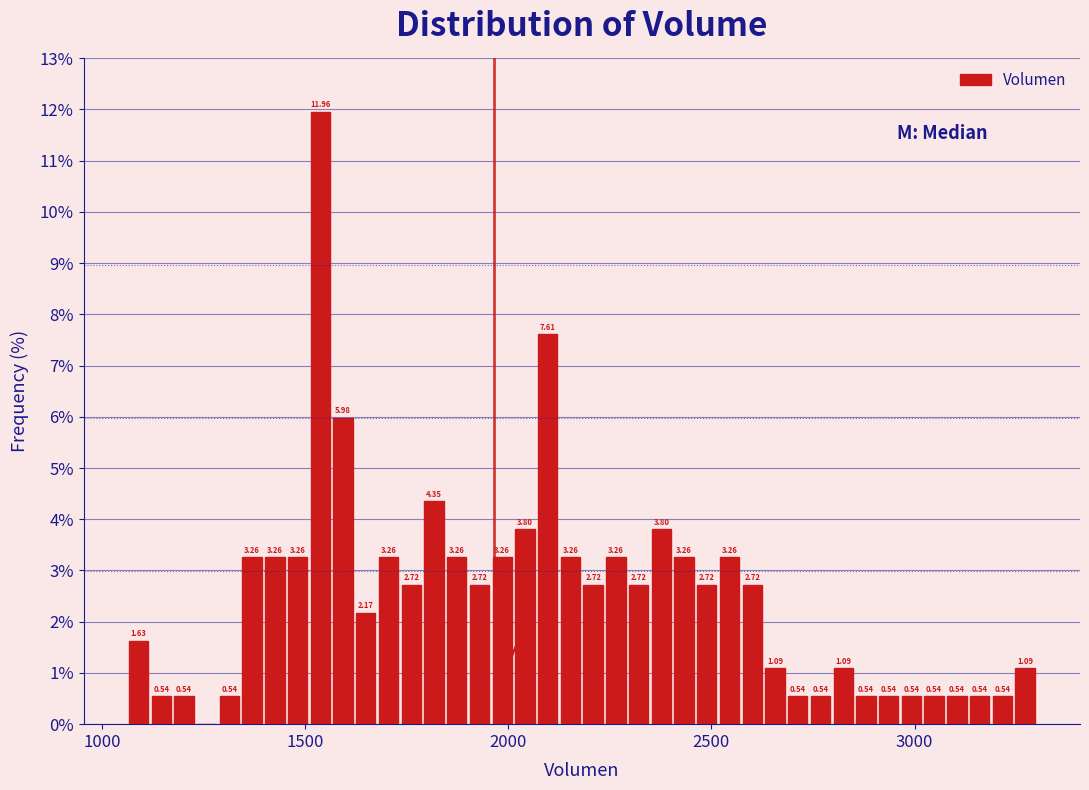

Read against the x-axis, roughly where is the centre of the tallest bar?

1550